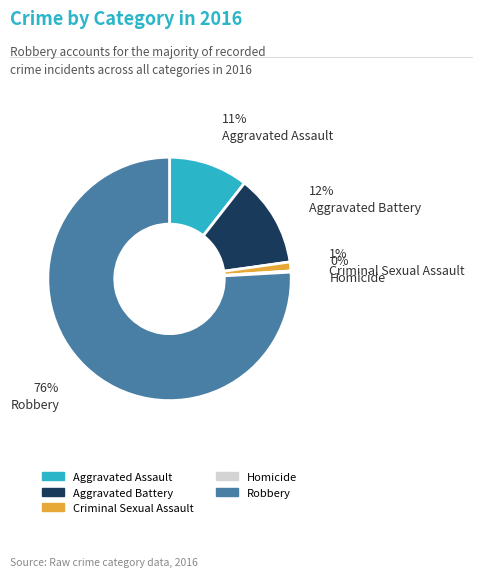

What is the largest slice in the pie chart?

Robbery